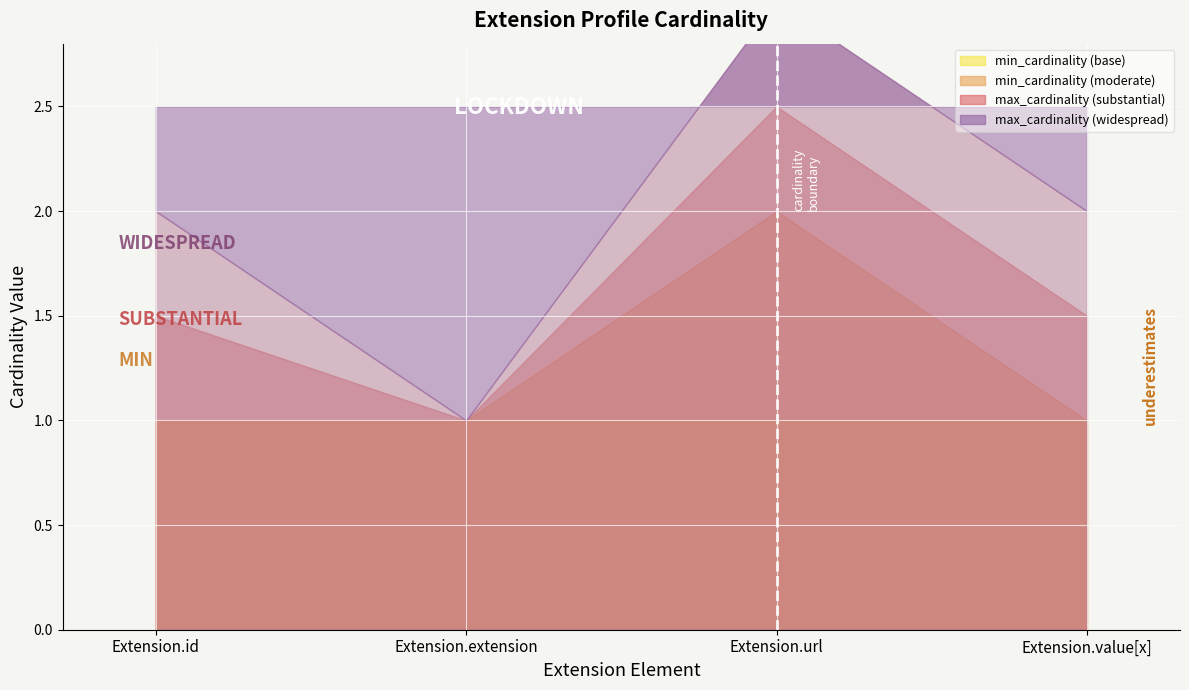

Is the value of min_cardinality at Extension.url greater than the value of max_cardinality at Extension.id?

No